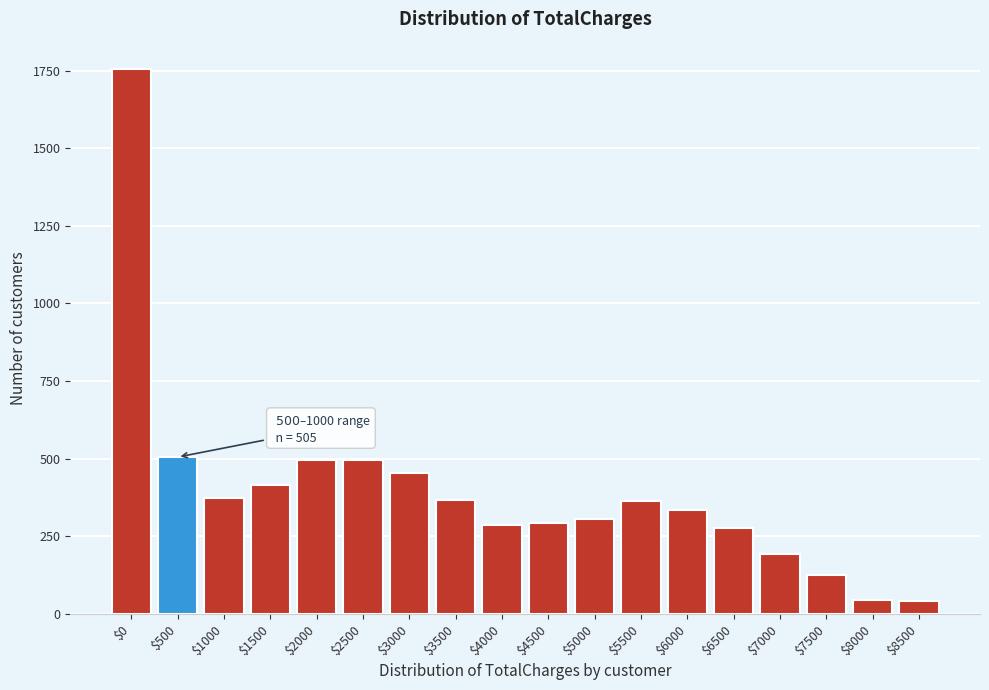

What is the greatest value displayed?

1756